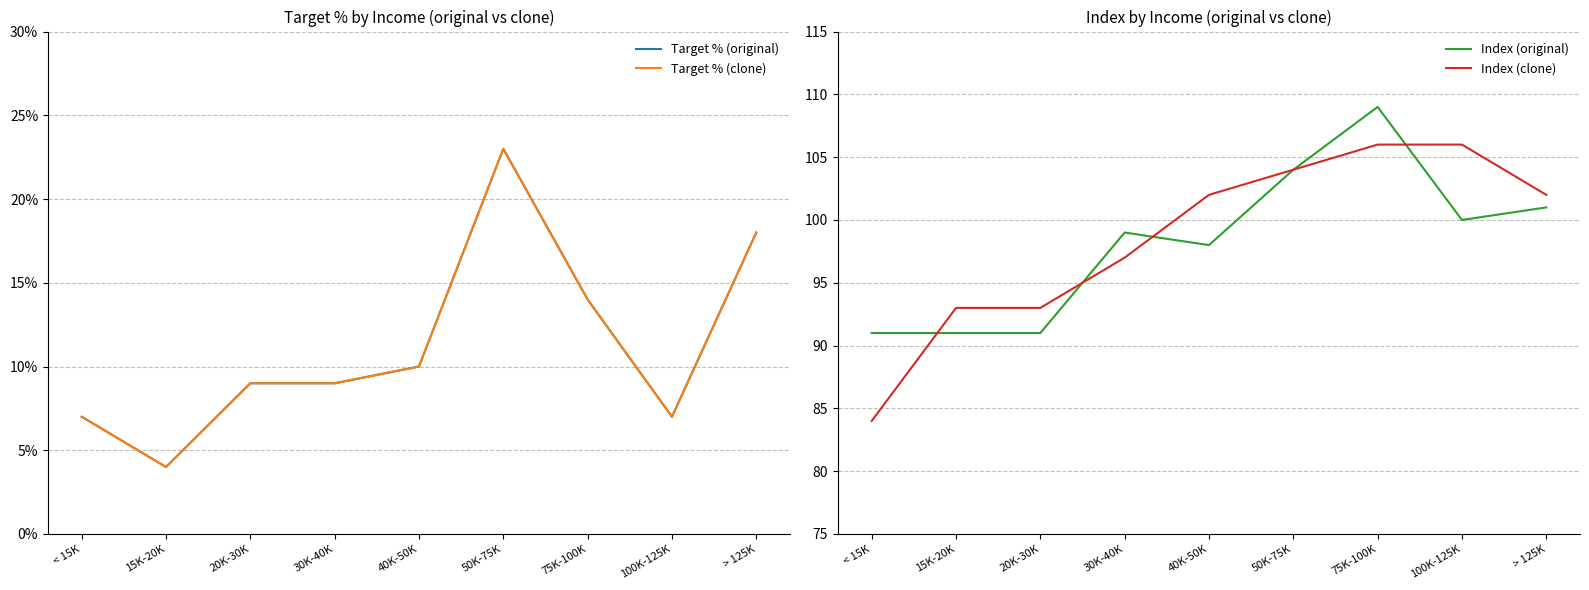

Count the Target % (original) values in the range 7 to 14.

6